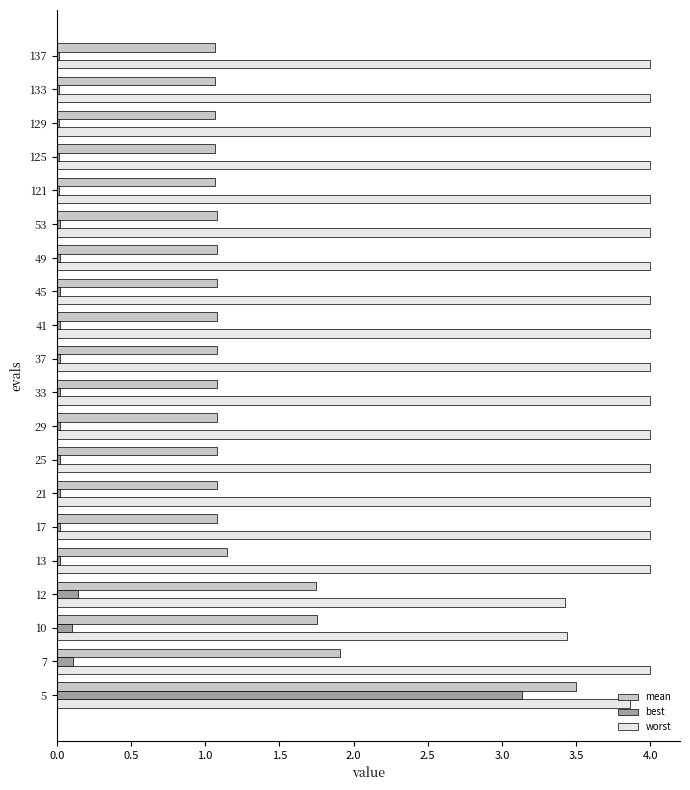

Which series has the largest total across all categories?

worst